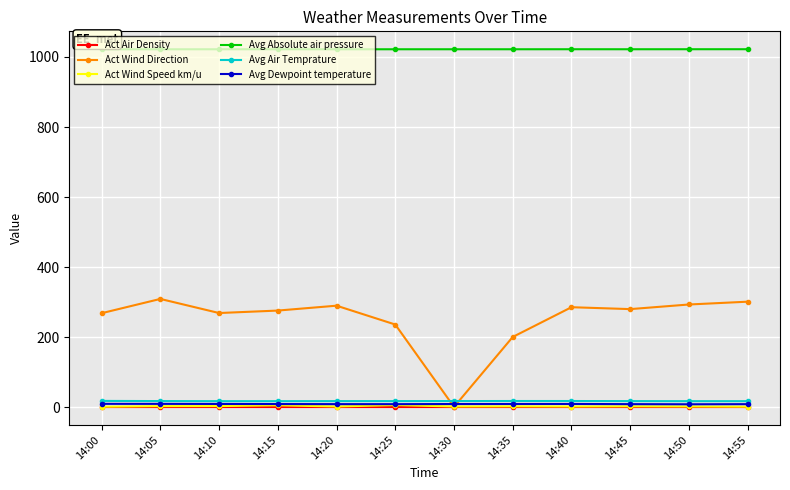

True or false: Avg Dewpoint temperature and Avg Air Temprature intersect in this chart.

False